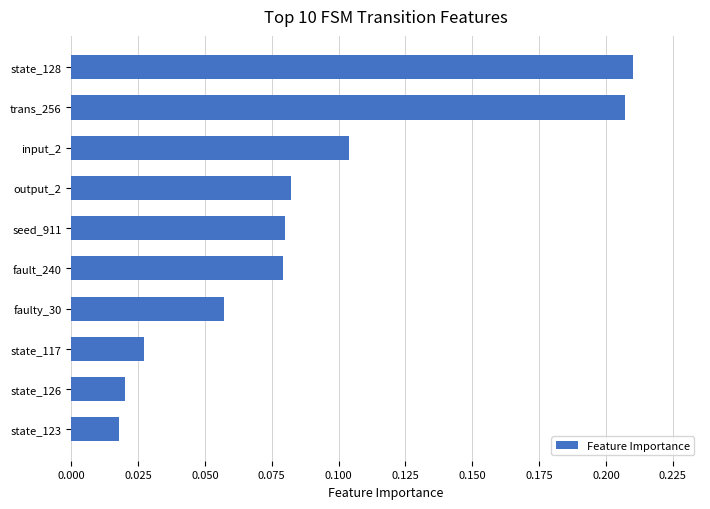

Which has a higher value, state_123 or input_2?

input_2